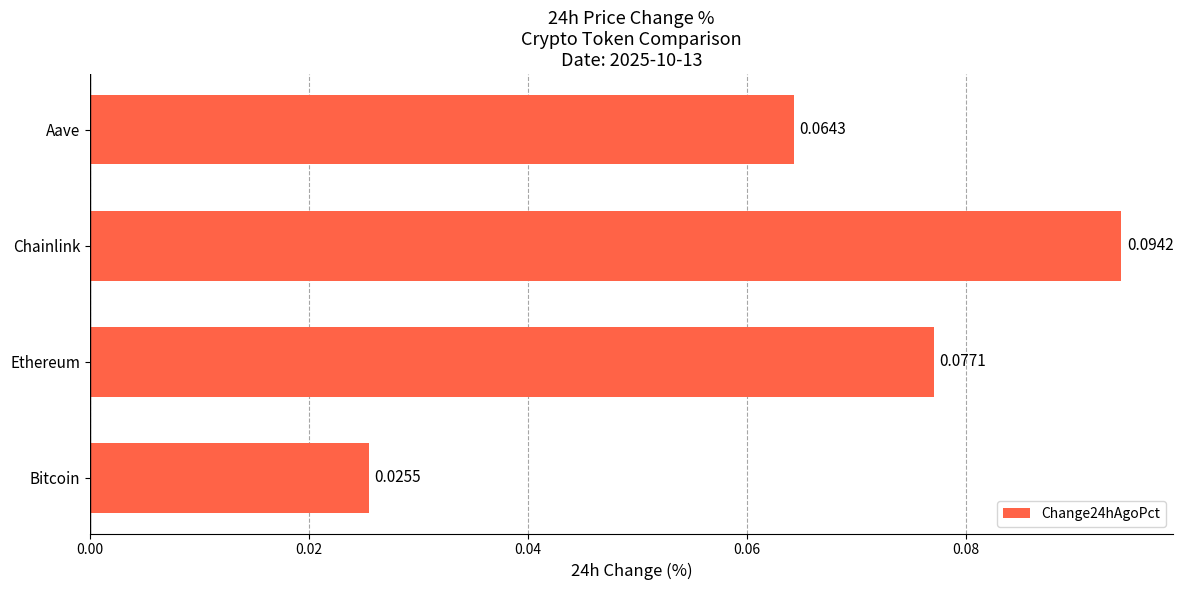

How many bars are there in total?

4